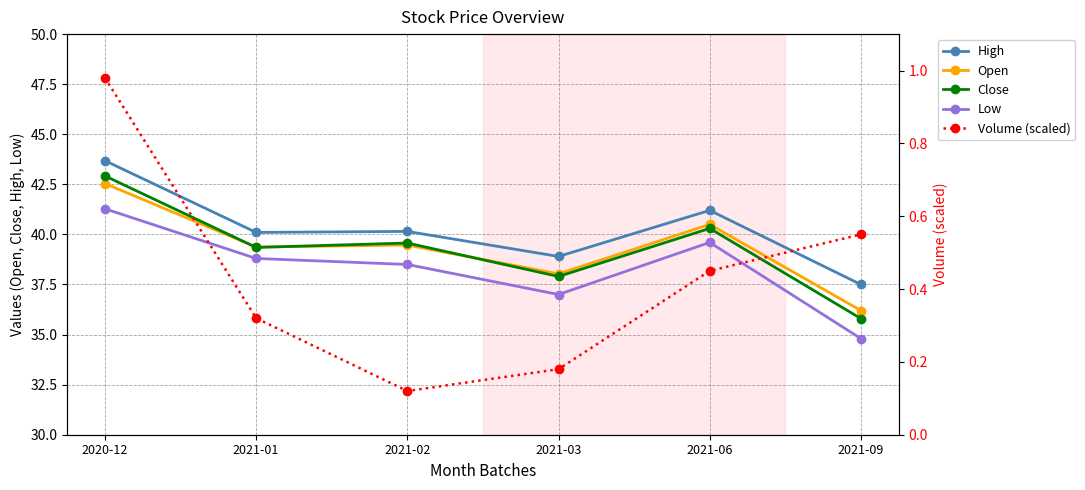

The Close series shows 65.2 at 2021-03. True or false?

False